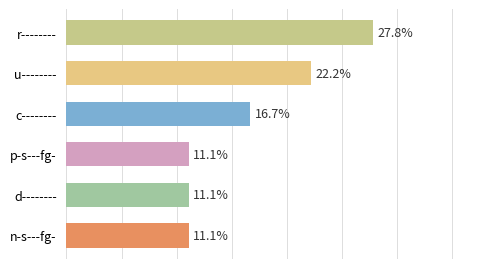

What is the label of the 2nd bar from the top?

u--------